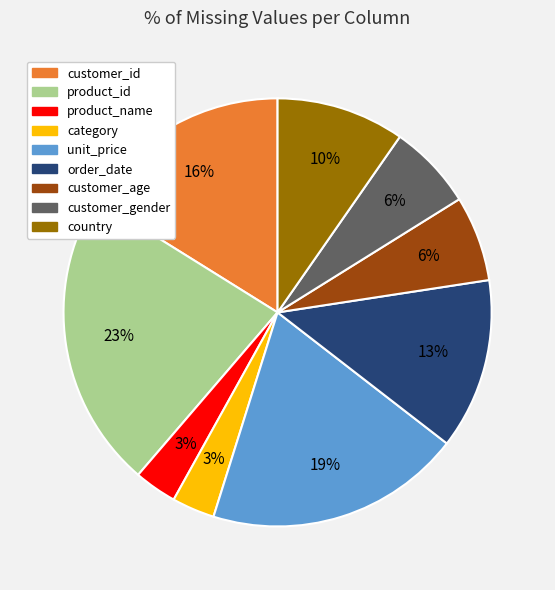

Is there any slice that represents more than half of the pie?

No